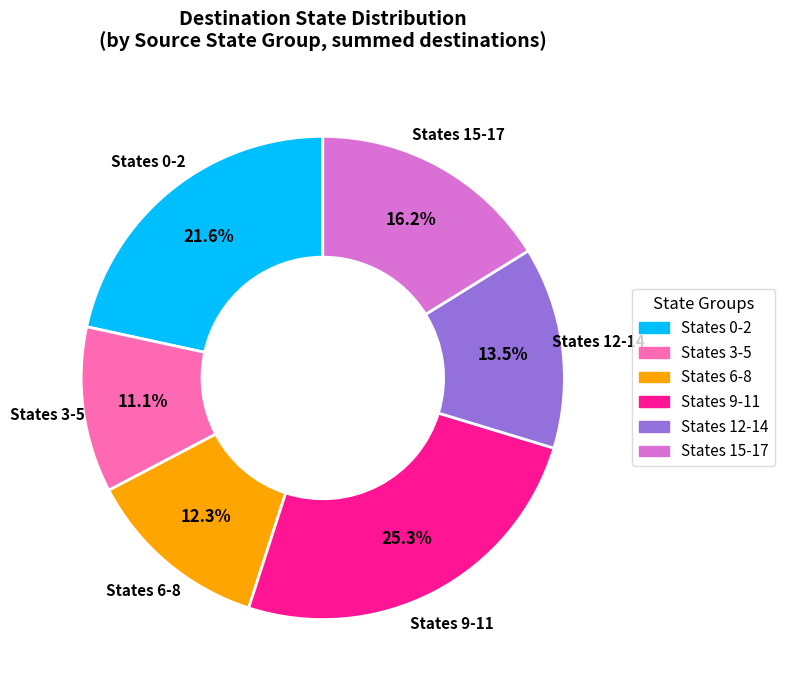

Is there any slice that represents more than half of the pie?

No